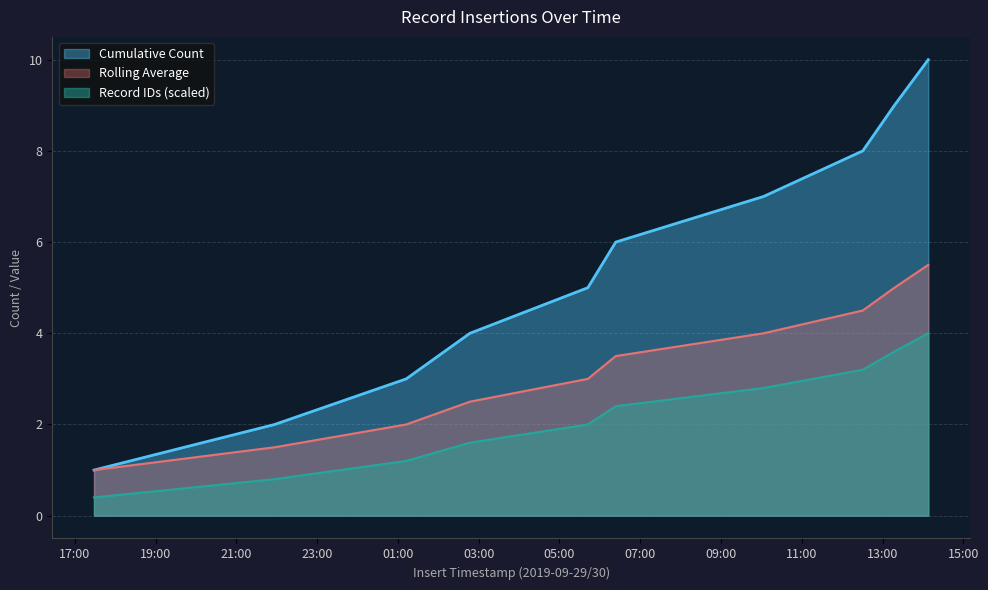

What is the difference between the highest and lowest values at 2019-09-30T13:17:43?

5.4